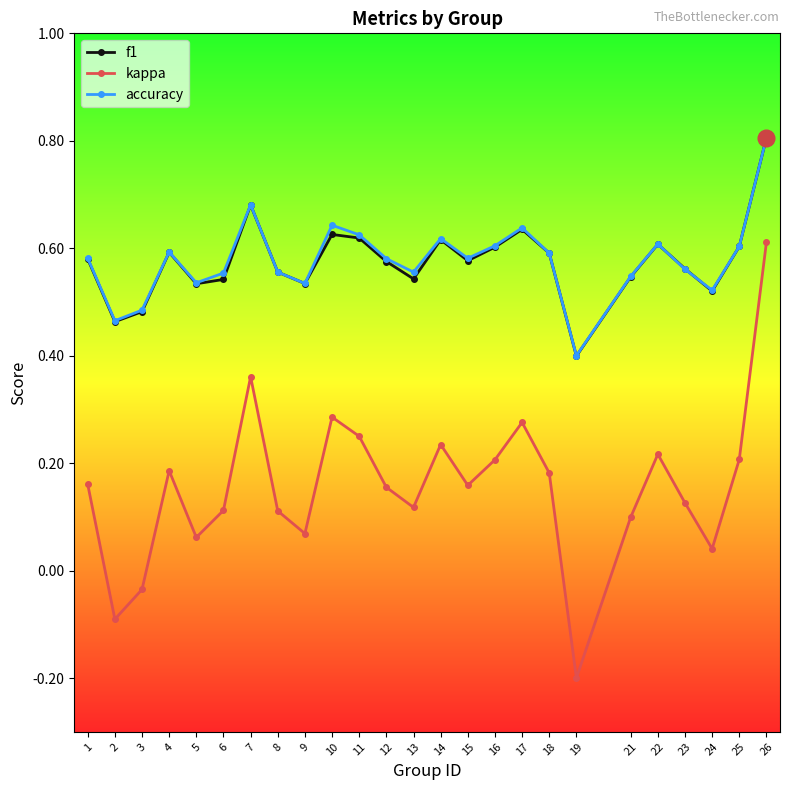

At how many categories does at least one series exceed 0?

25